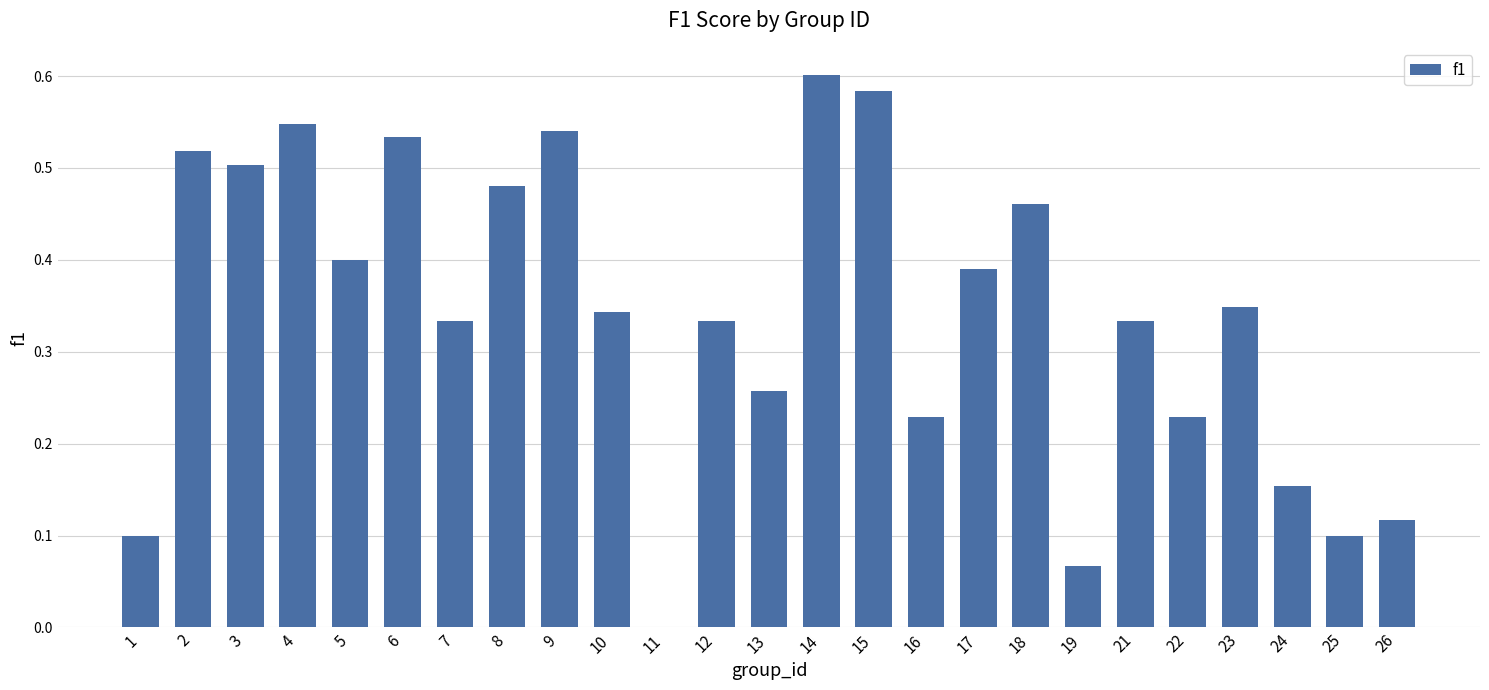

The value at 5 is 0.4. True or false?

True